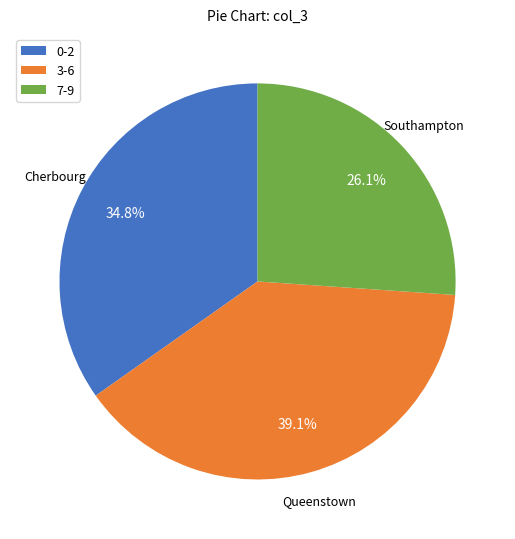

To the nearest percent, what is the average slice percentage?

33%